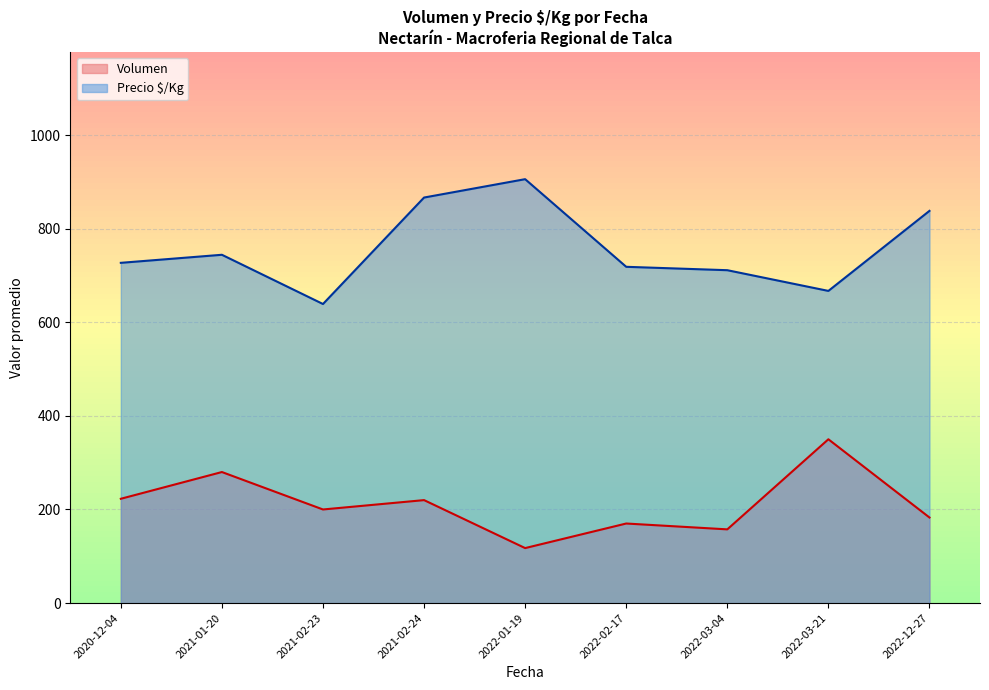

What is the approximate value of Precio $/Kg at 2021-02-24?

866.5